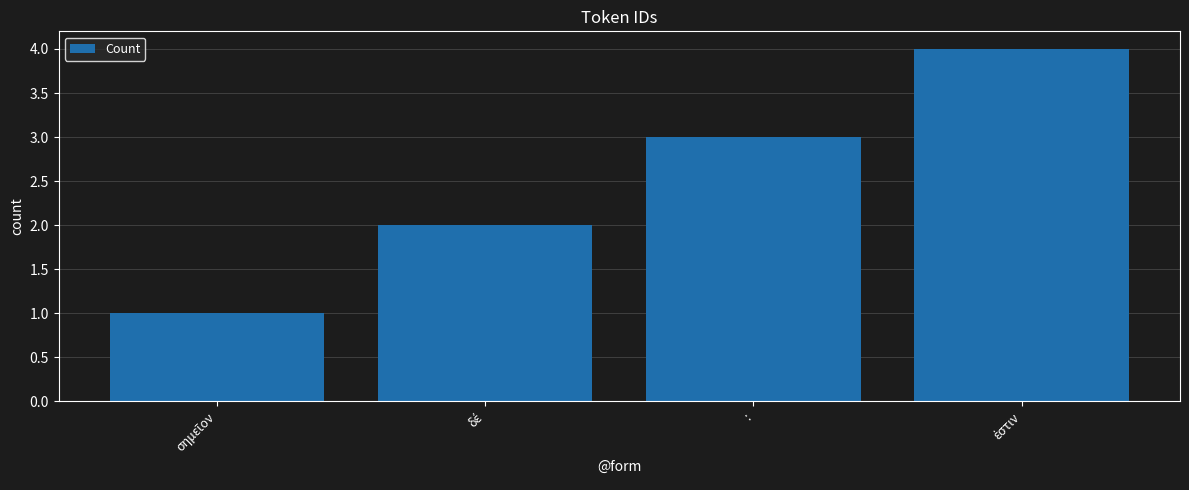

What is the difference between the second highest and minimum values?

2